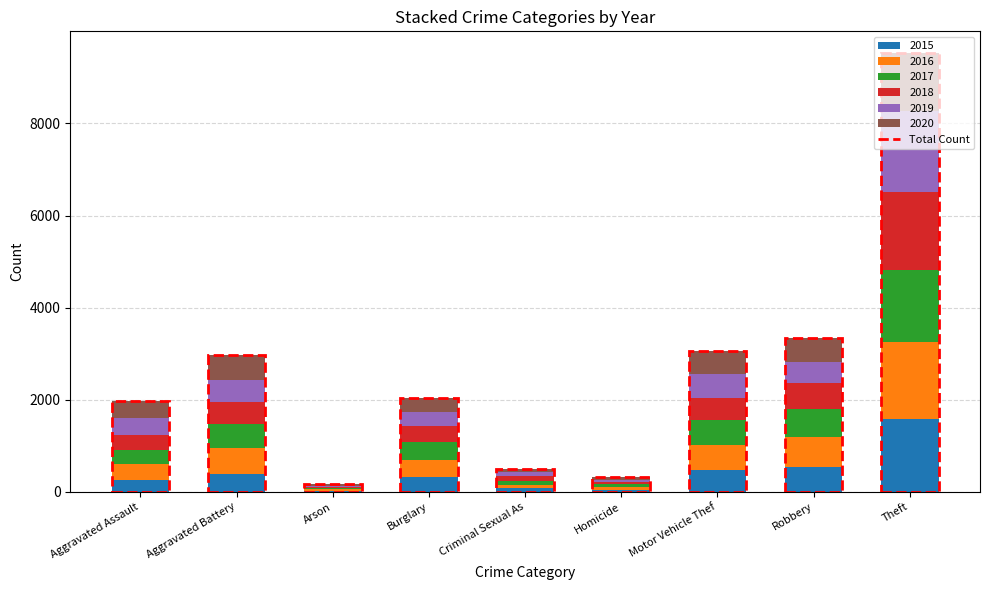

What is the maximum value for 2015?

1586